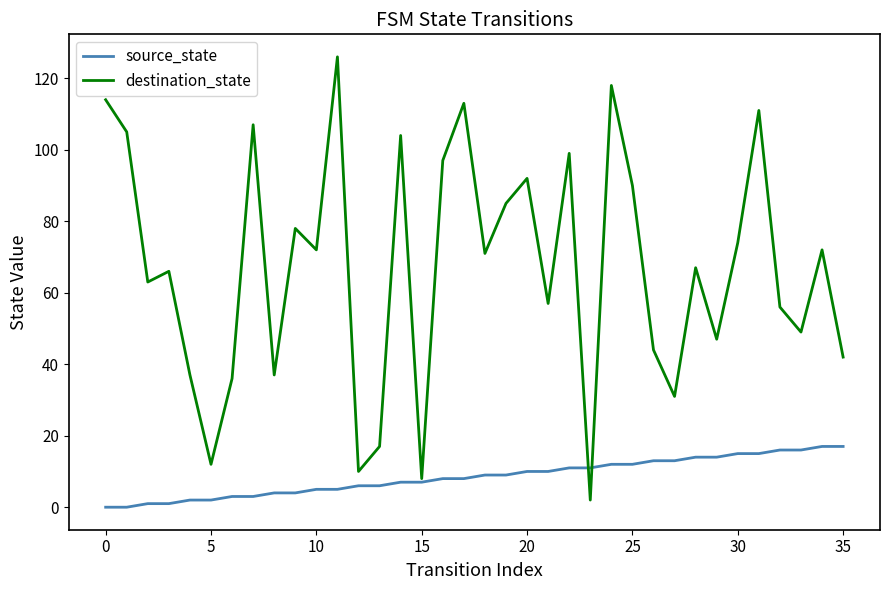

Which series has the largest total across all categories?

destination_state